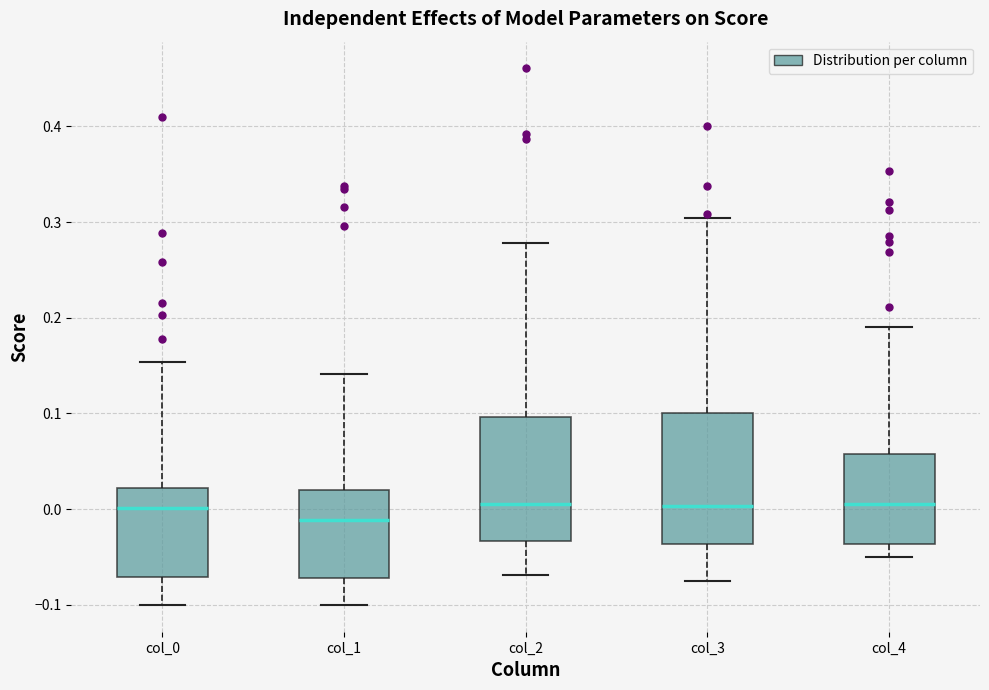

Where does the upper whisker of the box for col_0 end on the y-axis? The values are not printed on the chart, so give them approximately, as read against the axis.

0.15